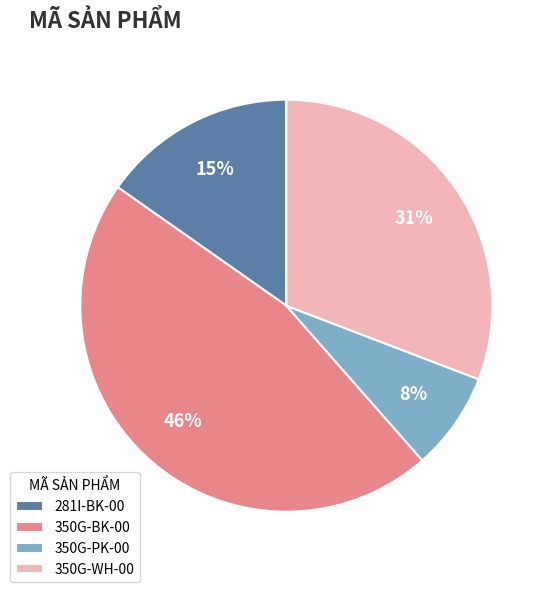

Which category has the smallest portion of the pie?

350G-PK-00